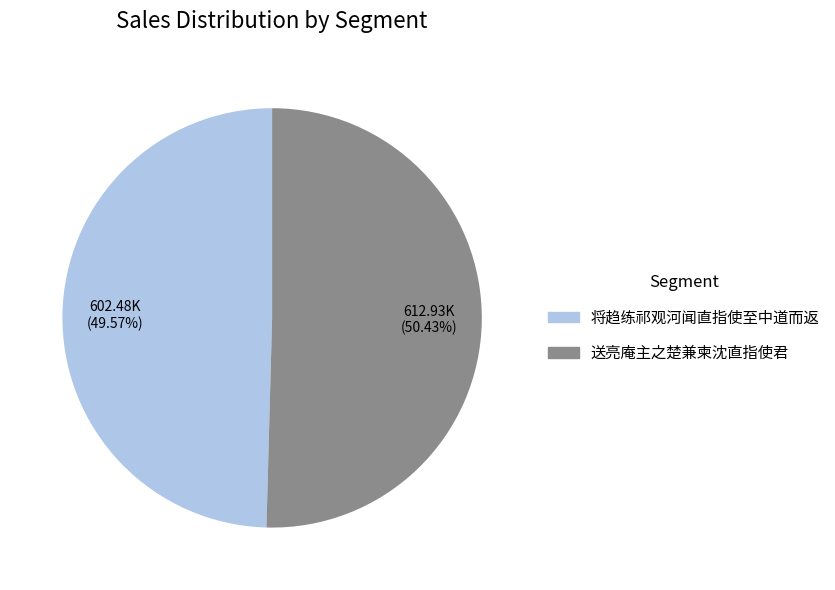

Between 将趋练祁观河闻直指使至中道而返 and 送亮庵主之楚兼柬沈直指使君, which is larger?

送亮庵主之楚兼柬沈直指使君